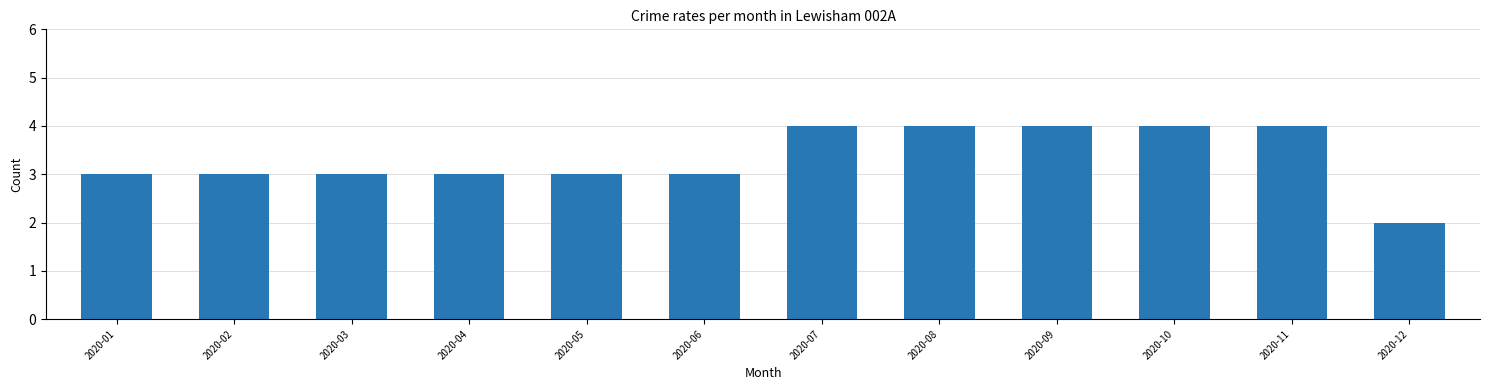

Reading left to right, what are all the values shown in this chart?

2020-01=3	2020-02=3	2020-03=3	2020-04=3	2020-05=3	2020-06=3	2020-07=4	2020-08=4	2020-09=4	2020-10=4	2020-11=4	2020-12=2